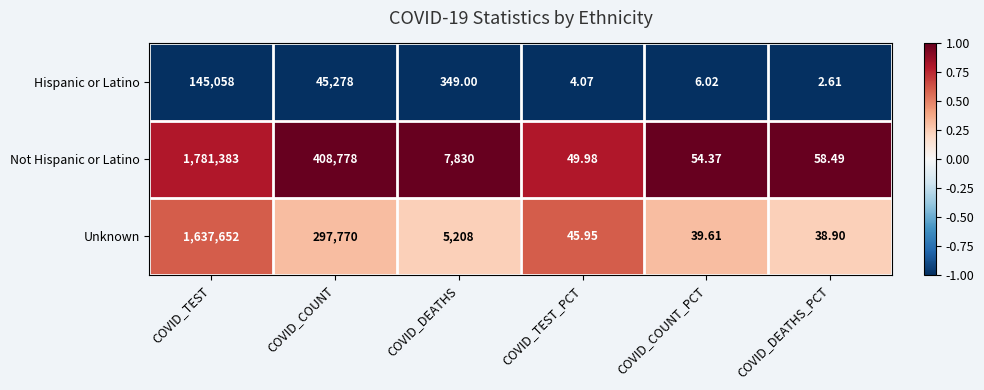

What is the smallest value displayed?

2.6